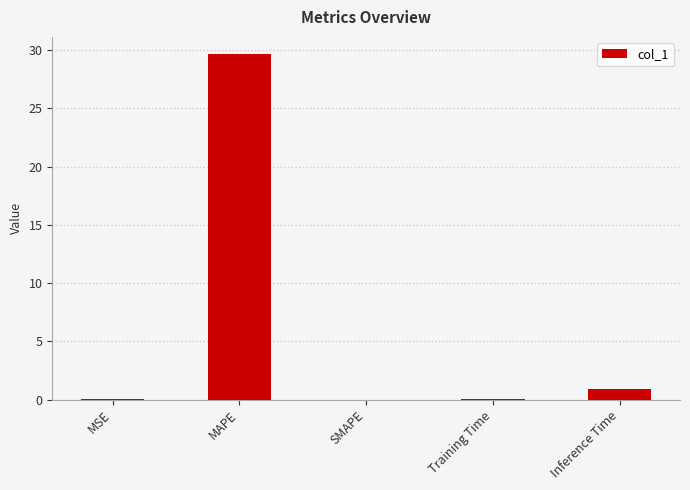

The value at SMAPE is 0.0. True or false?

True